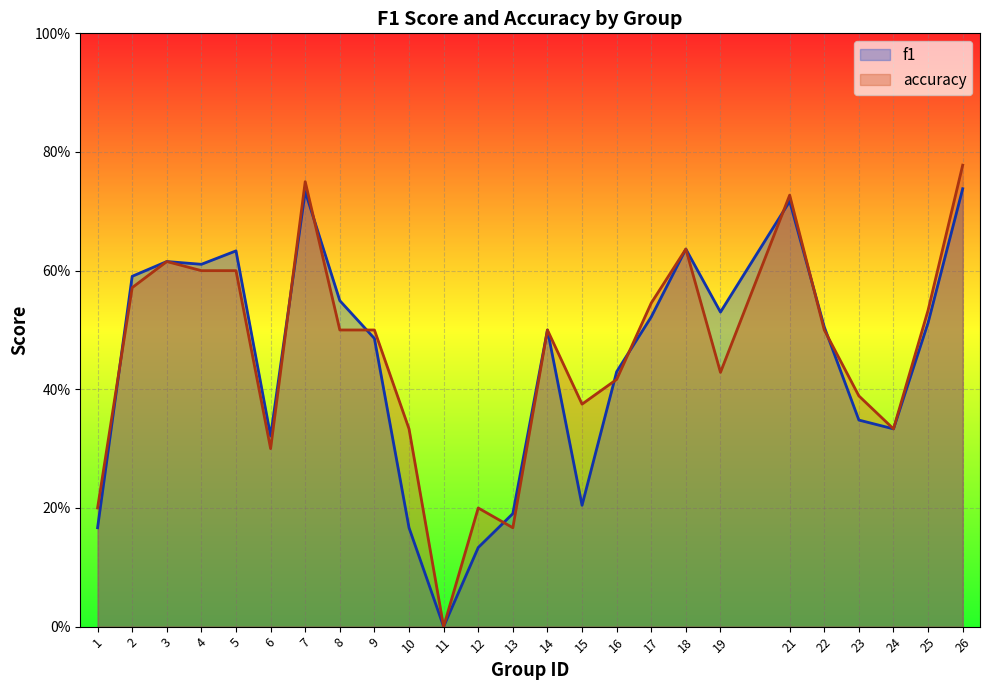

What are all the series names shown in the legend?

f1, accuracy